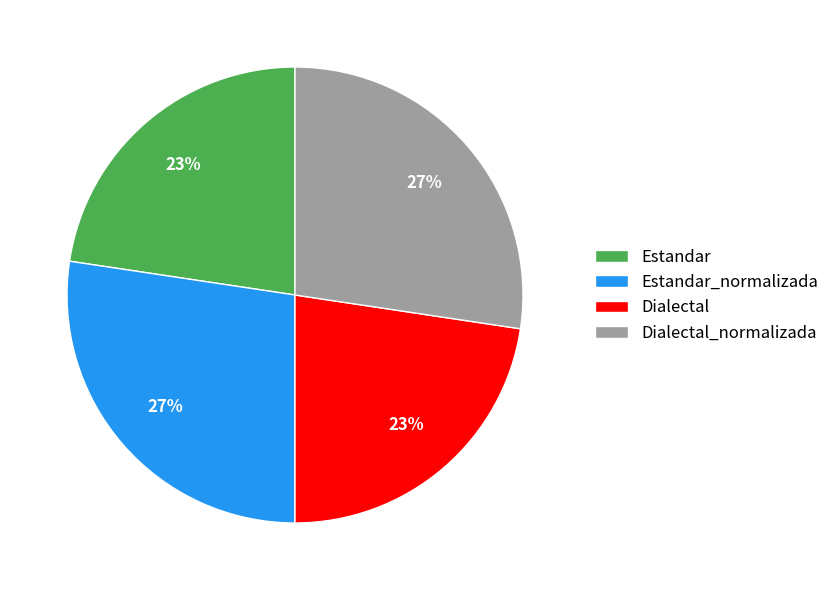

Which has a higher value, Estandar_normalizada or Estandar?

Estandar_normalizada